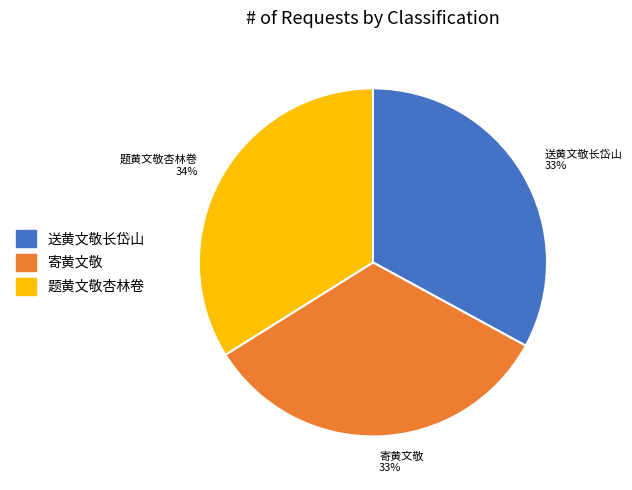

To the nearest percent, what is the average slice percentage?

33%